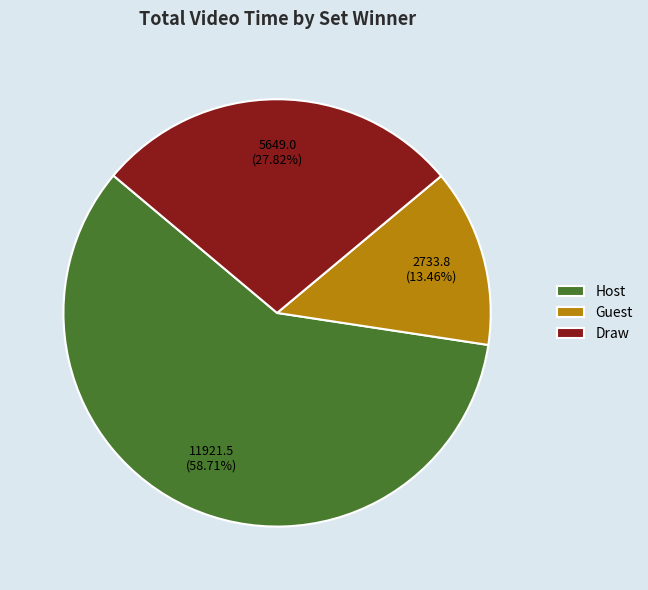

Is the sum of Draw and Guest greater than half?

No